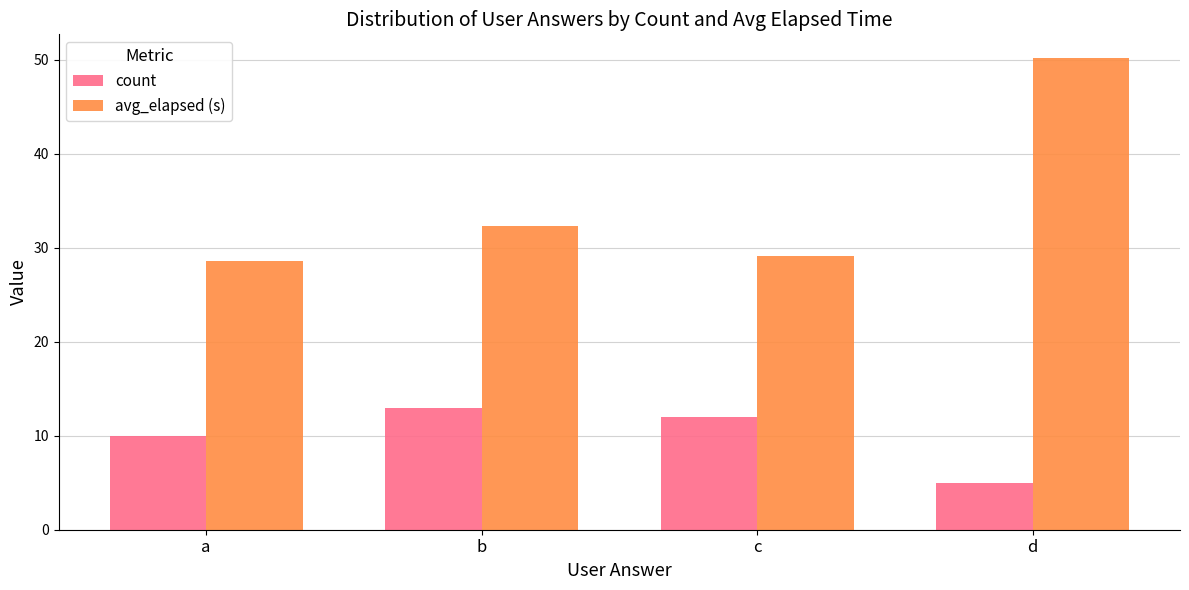

What is the value of the avg_elapsed (s) bar at the 1st from the left?

28.6